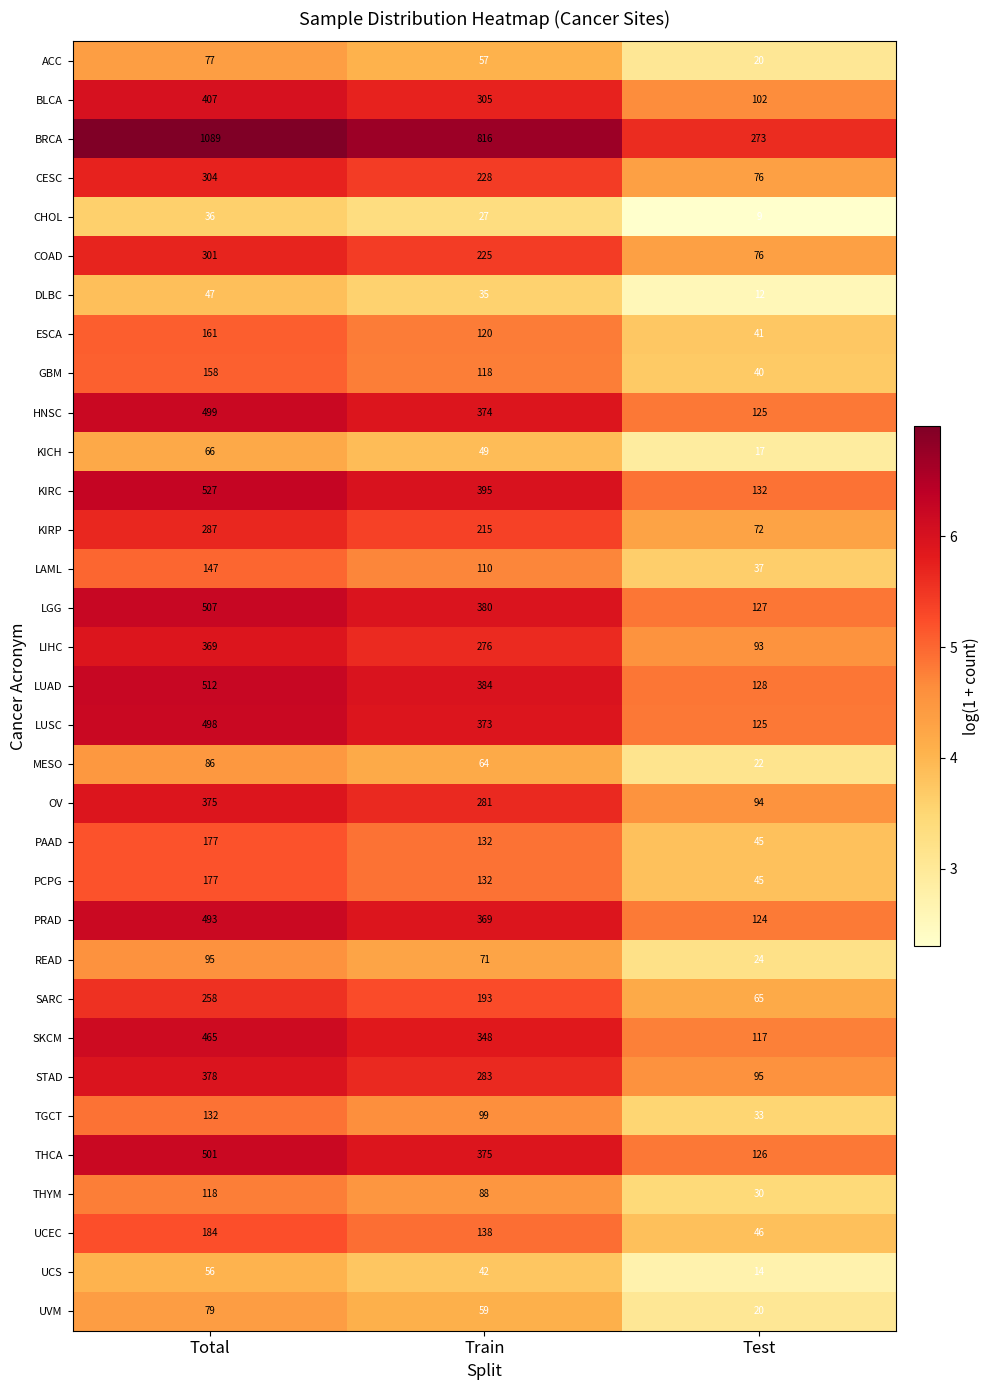

The value of UCEC at Total is 244. True or false?

False